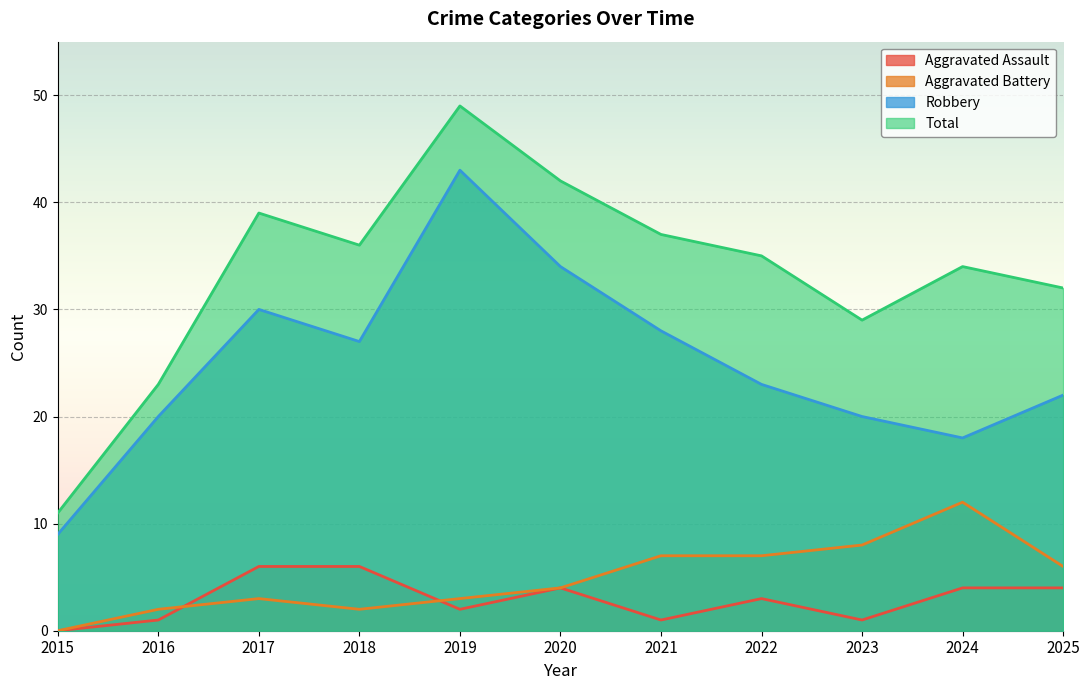

The value of Aggravated Assault at 2019 is 2. True or false?

True